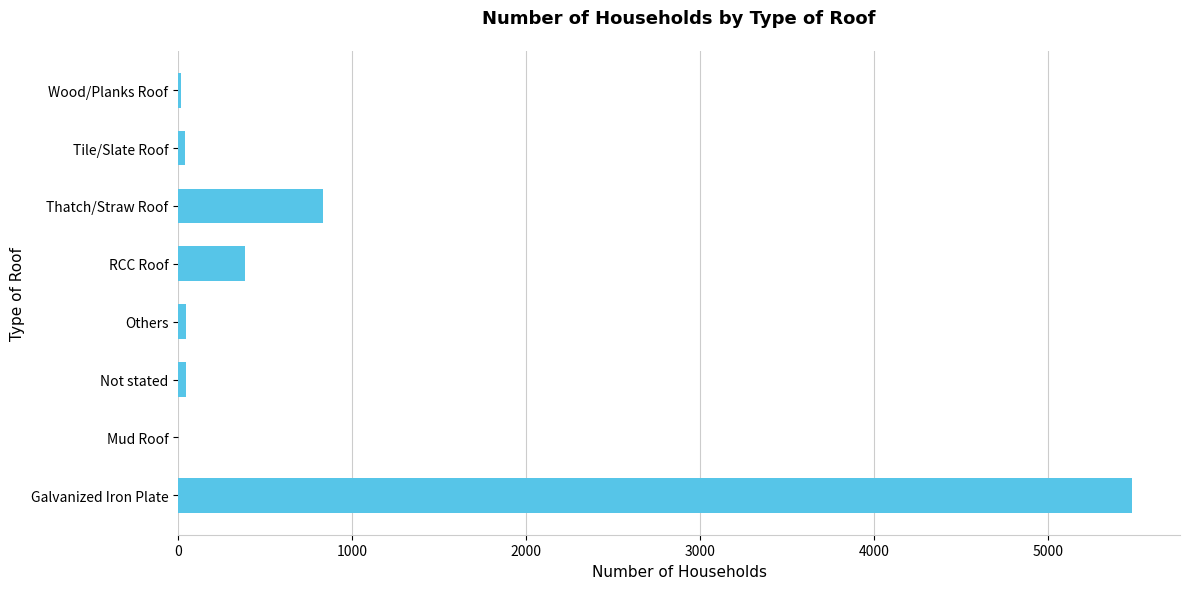

At which label is the value closest to 2741?

Thatch/Straw Roof